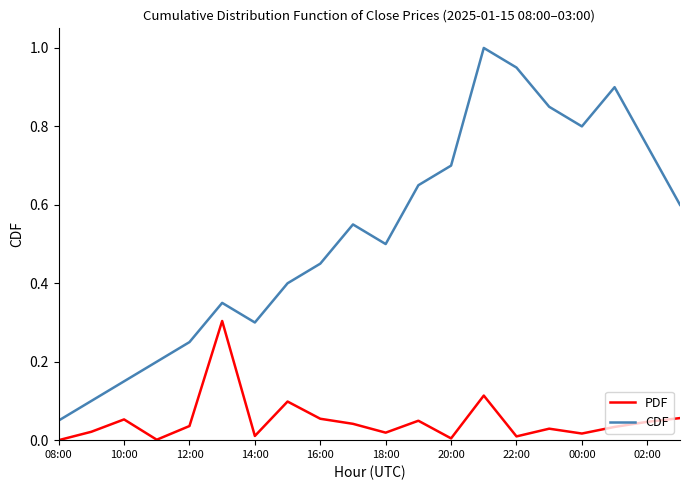

Which series has the widest spread of values?

CDF